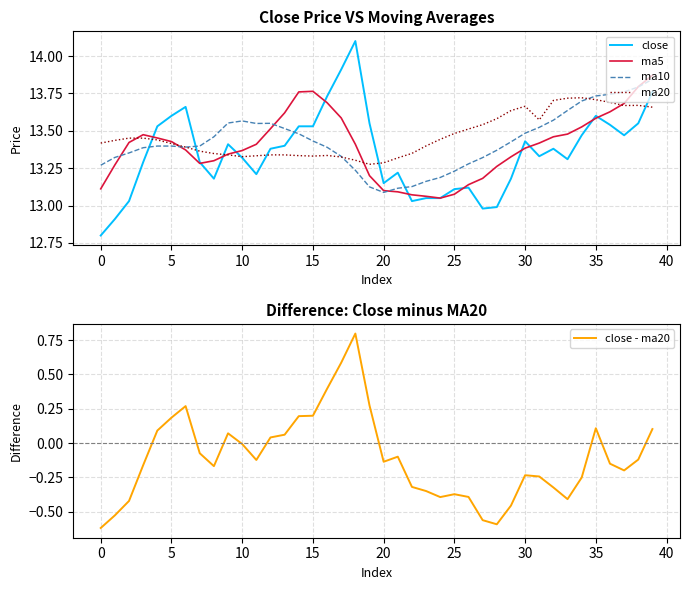

What is the maximum value shown in the chart?

14.1